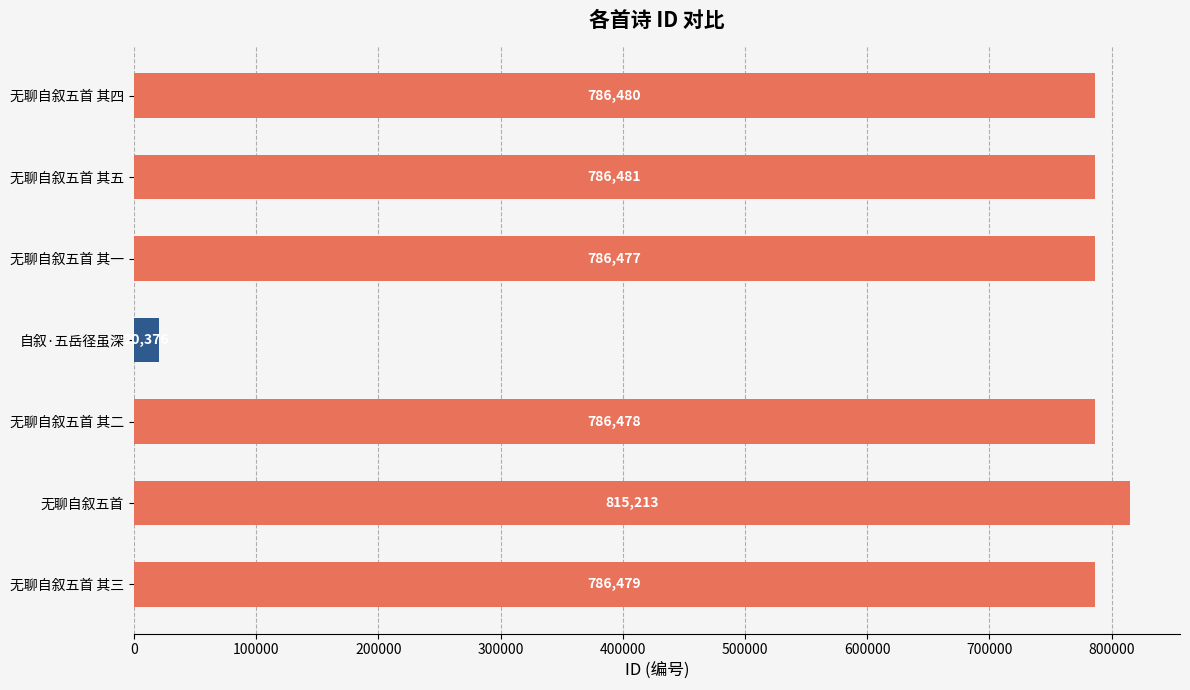

What is the difference between the maximum and minimum values?

794837